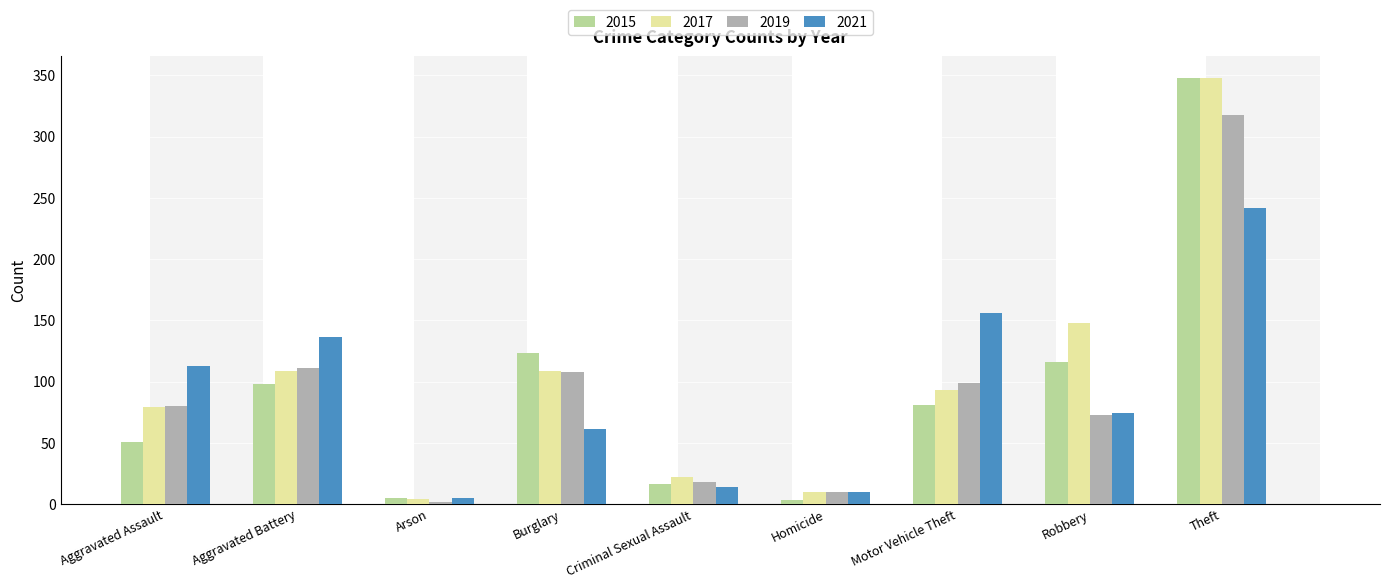

Between Criminal Sexual Assault and Robbery, which series saw the biggest shift?

2017